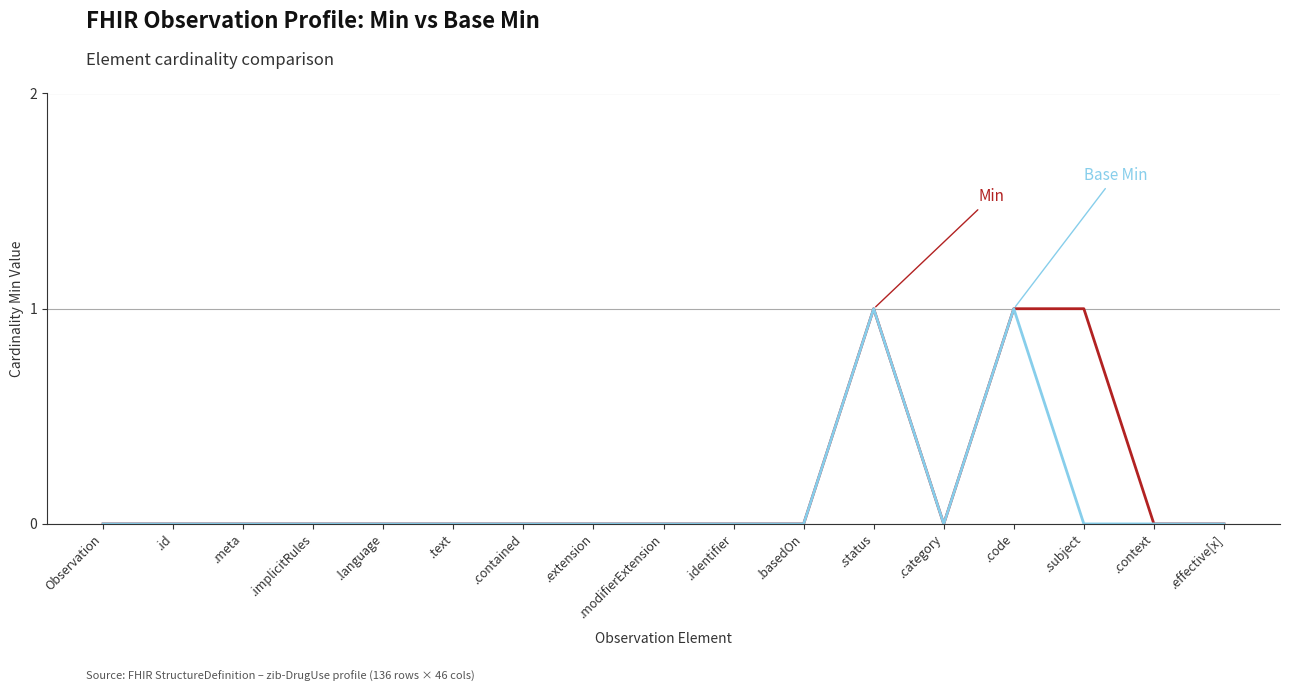

What position from the right is .modifierExtension?

9